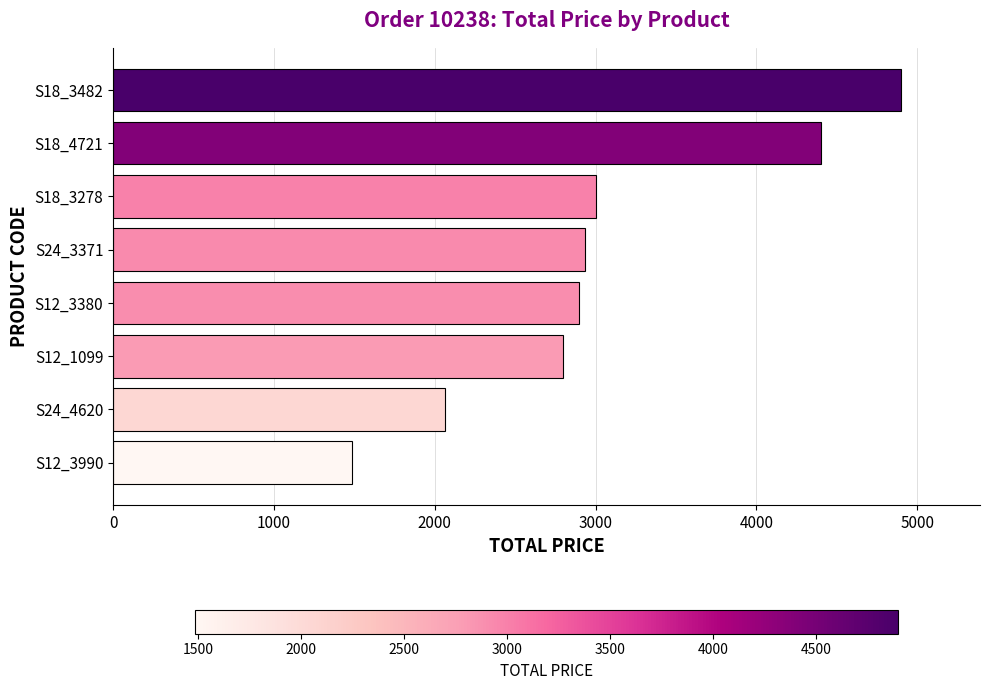

Count the number of values greater than 2935.

4